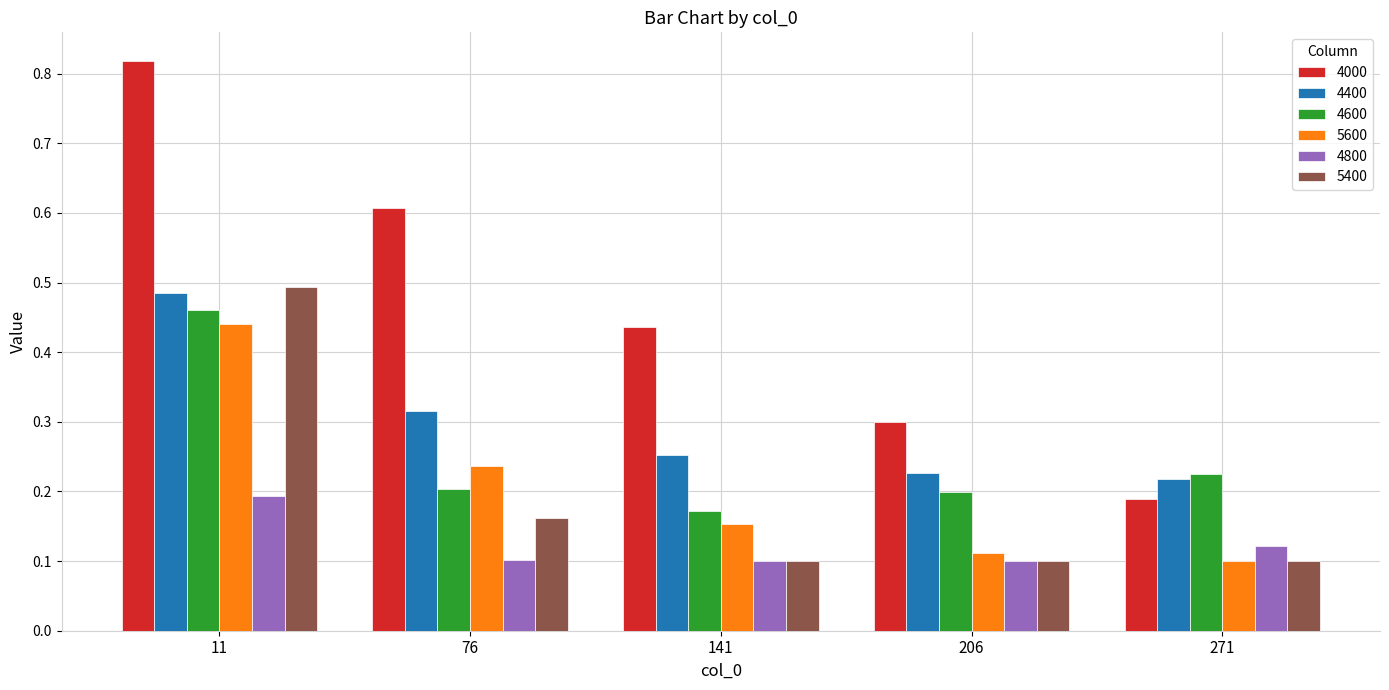

Is the value of 4000 at 271 greater than the value of 4600 at 141?

Yes